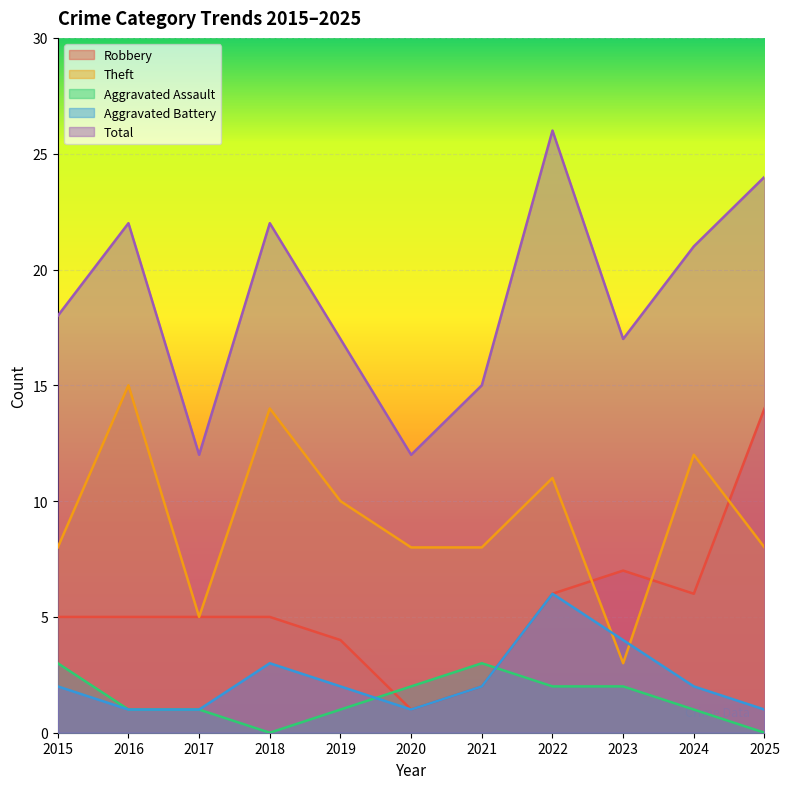

At which label does Robbery reach its peak?

2025